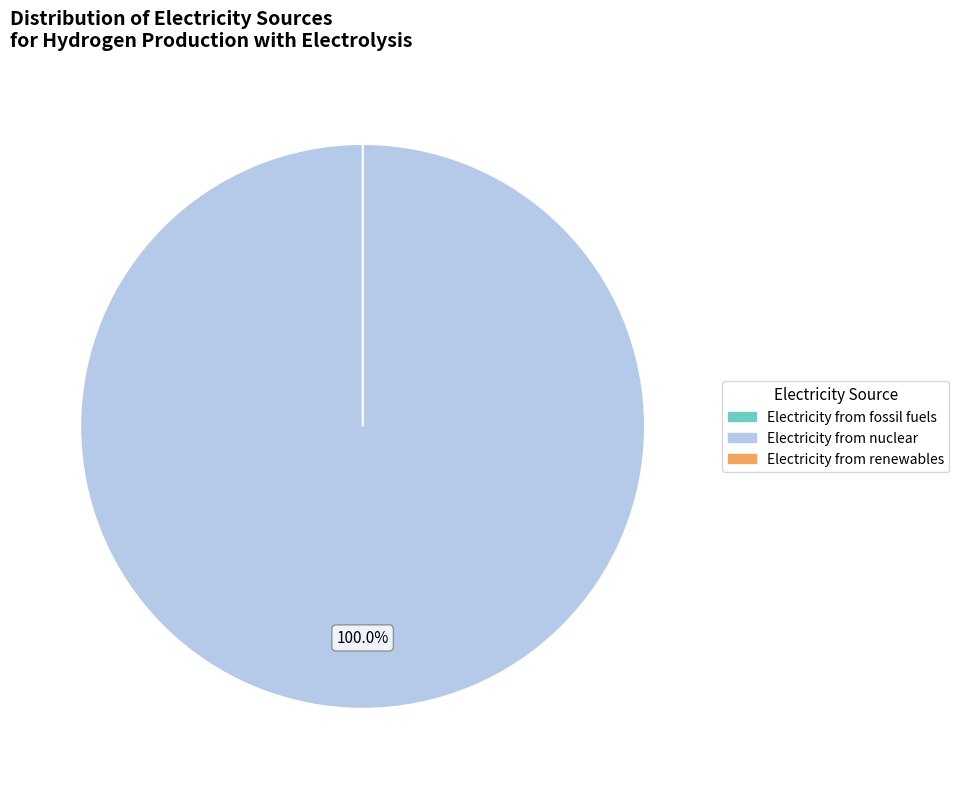

What is the largest slice in the pie chart?

Electricity from nuclear